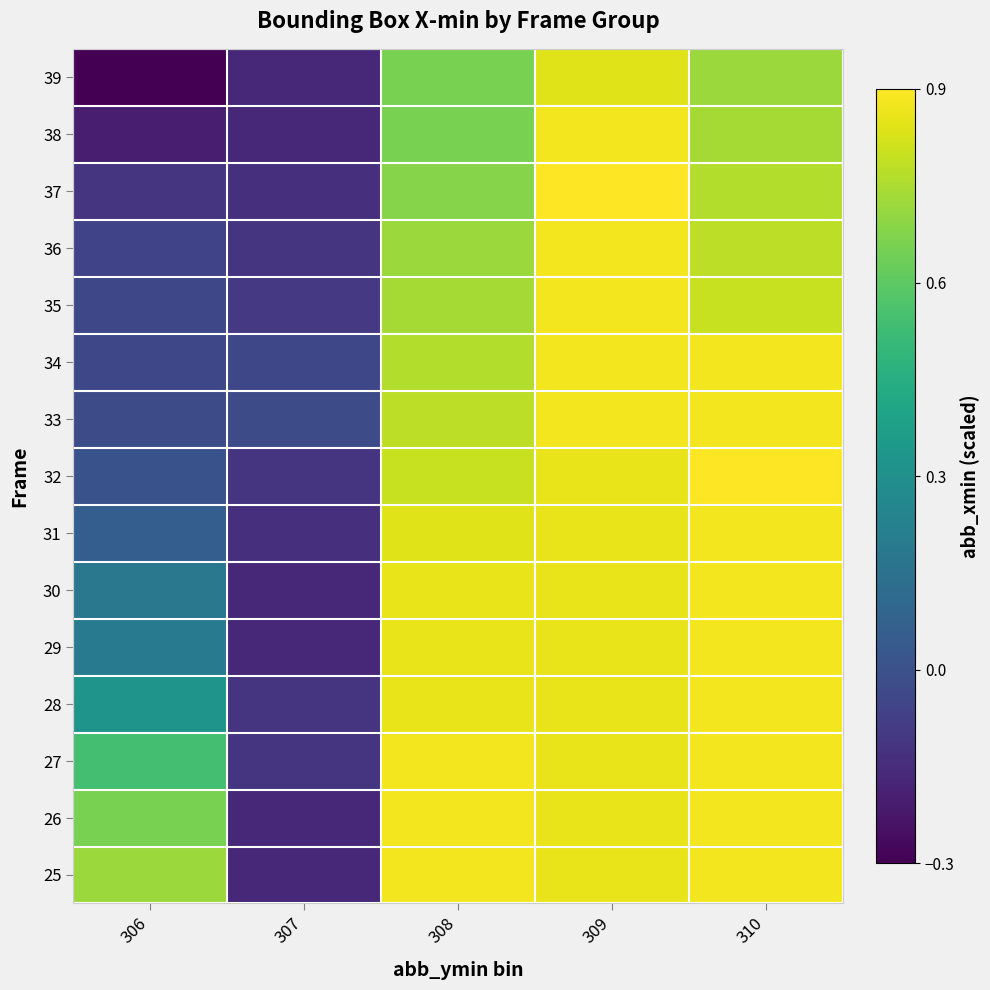

Rank the series at 307 from lowest to highest value.

39, 38, 30, 29, 26, 25, 37, 31, 36, 32, 28, 27, 35, 34, 33